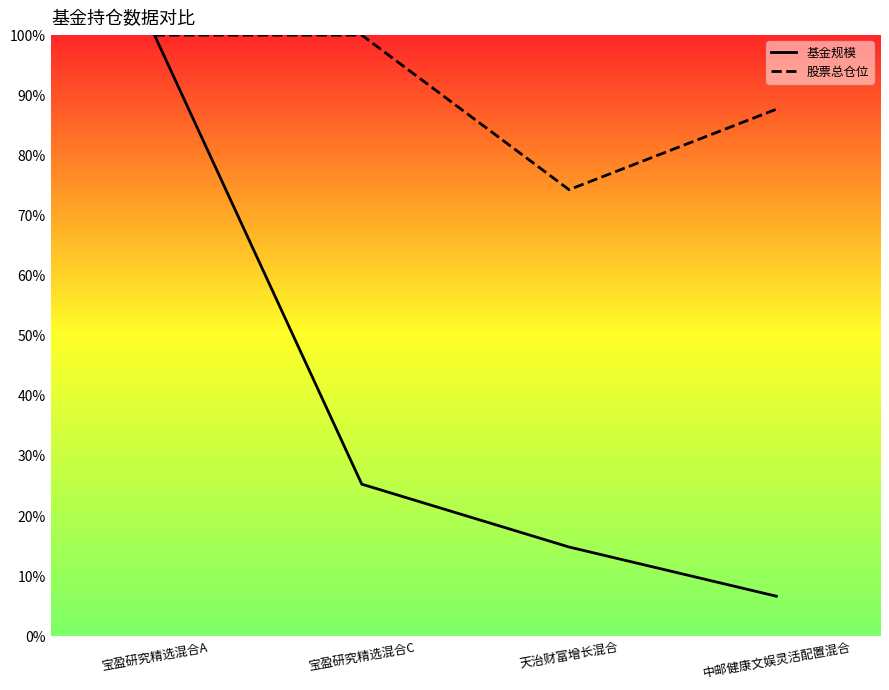

What is the approximate value of 基金规模 at 天治财富增长混合?

14.8